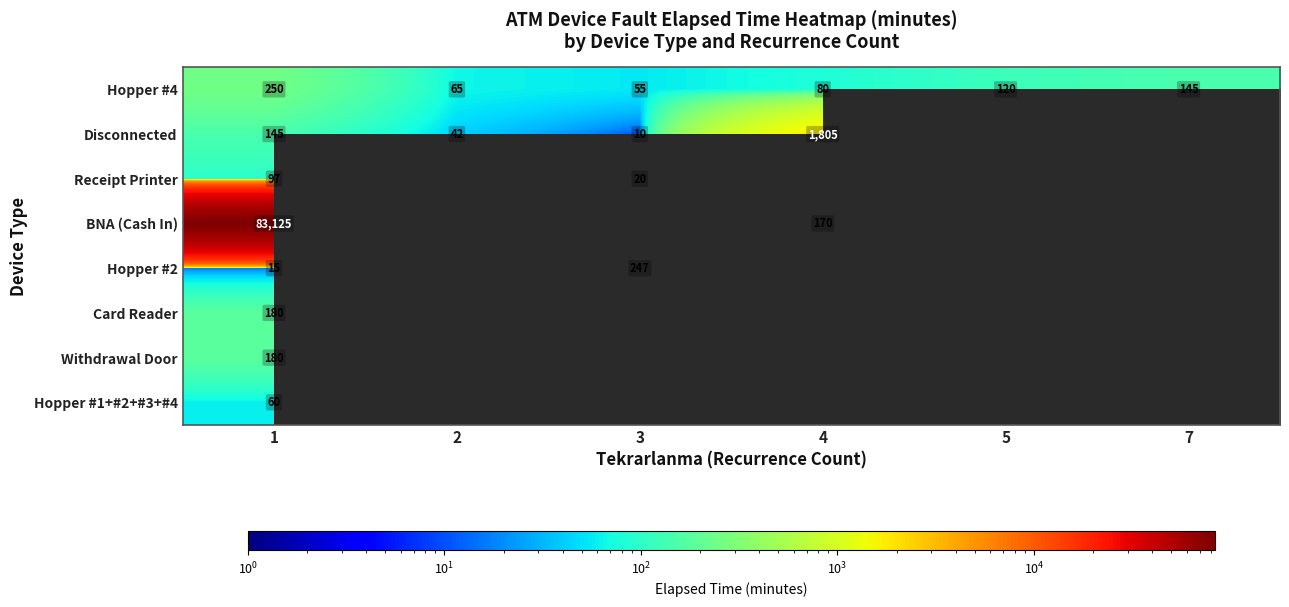

What is the difference between the maximum and minimum values in the Hopper #4 series?

195